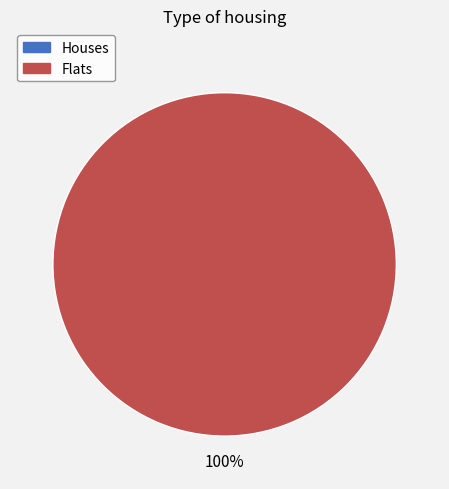

Is there a majority slice in this chart?

Yes